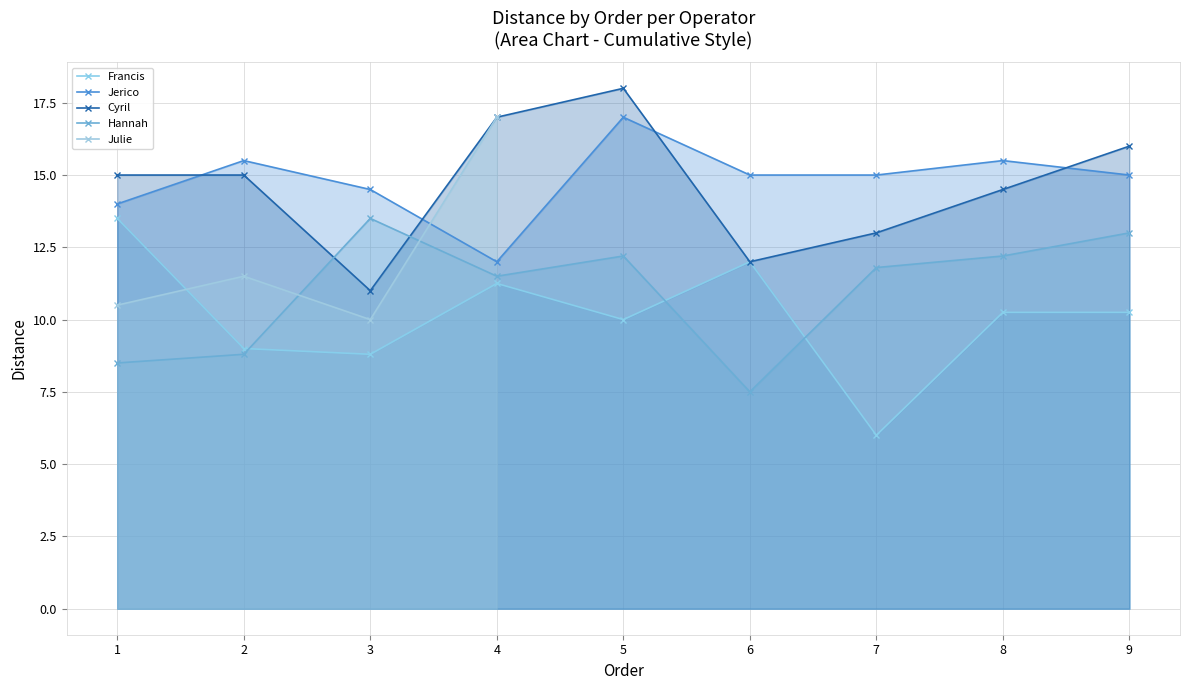

List the labels in order of Jerico value, smallest first.

4, 1, 3, 6, 7, 9, 2, 8, 5